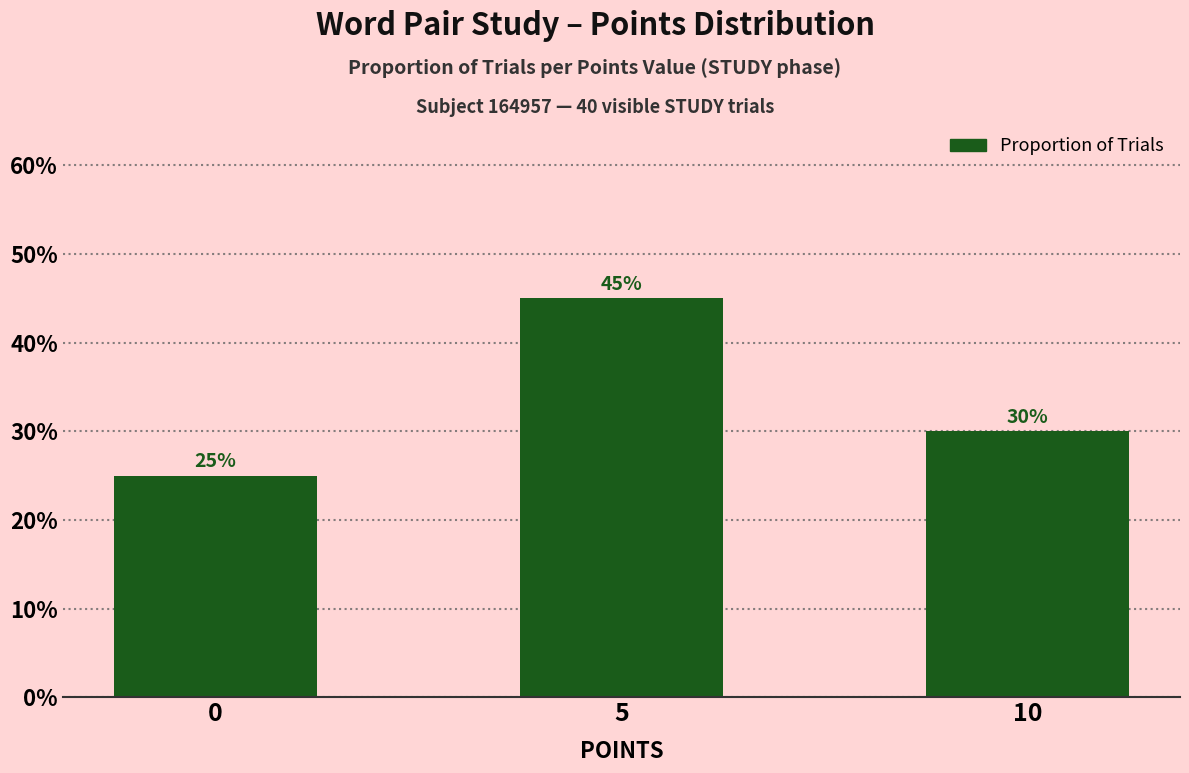

What is the value of the 1st bar from the left?

0.2